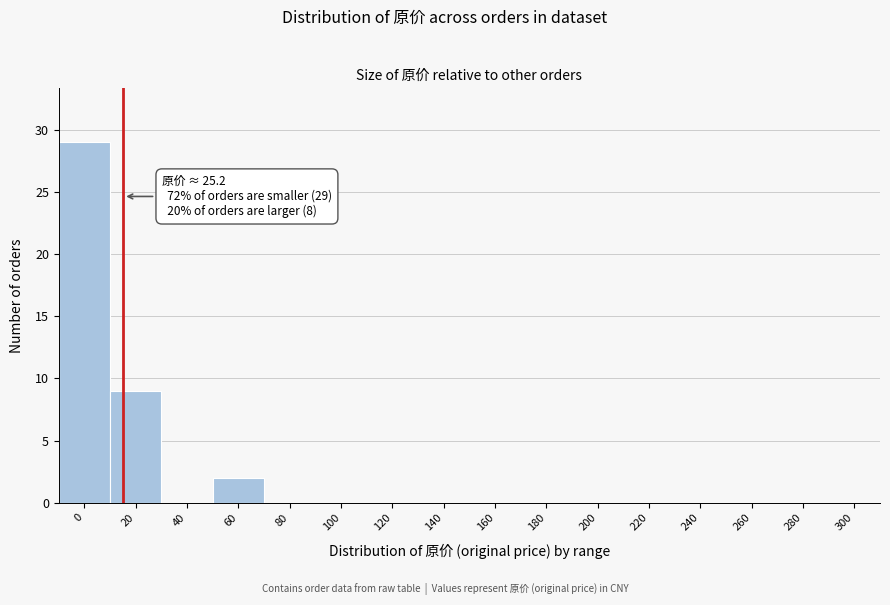

Reading left to right, list all the values displayed in this chart.

0=29	20=9	40=0	60=2	80=0	100=0	120=0	140=0	160=0	180=0	200=0	220=0	240=0	260=0	280=0	300=0